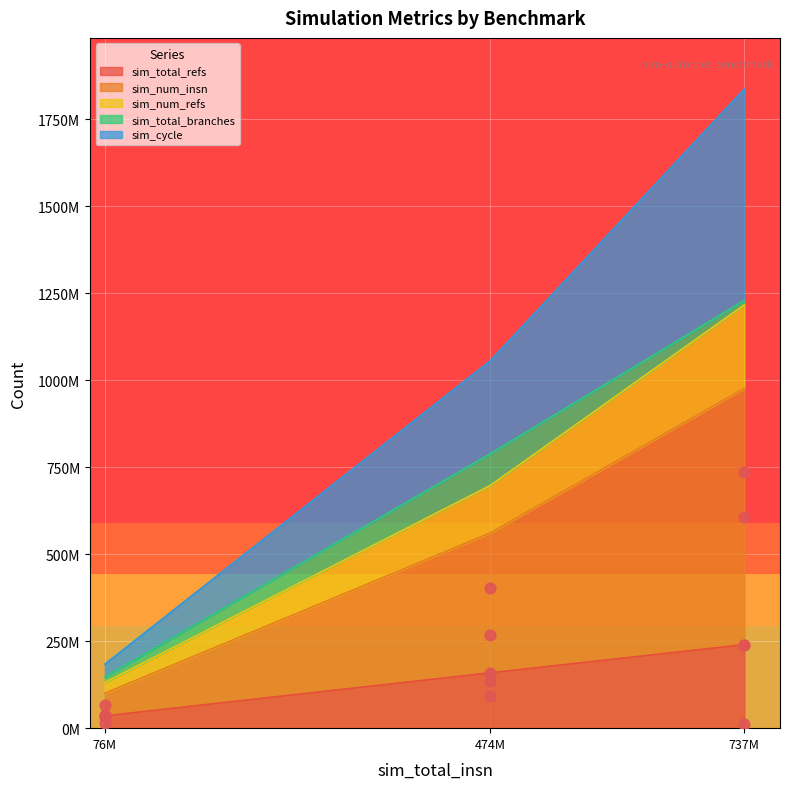

What are all the series names shown in the legend?

sim_total_refs, sim_num_insn, sim_num_refs, sim_total_branches, sim_cycle